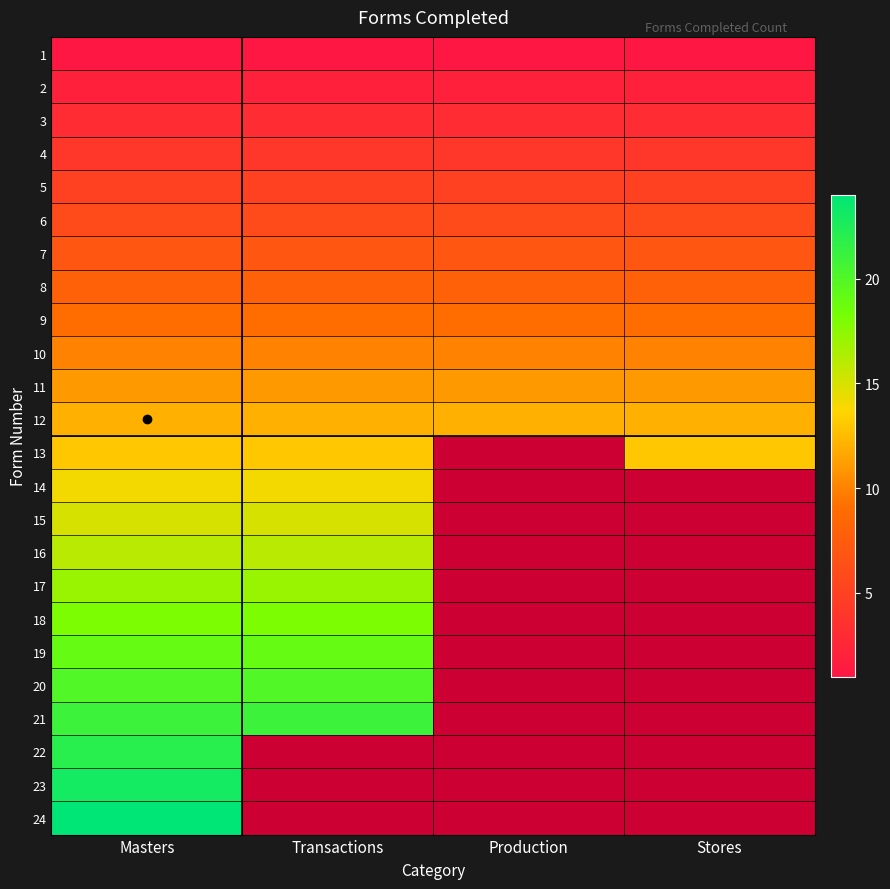

Which series has the largest total across all categories?

12